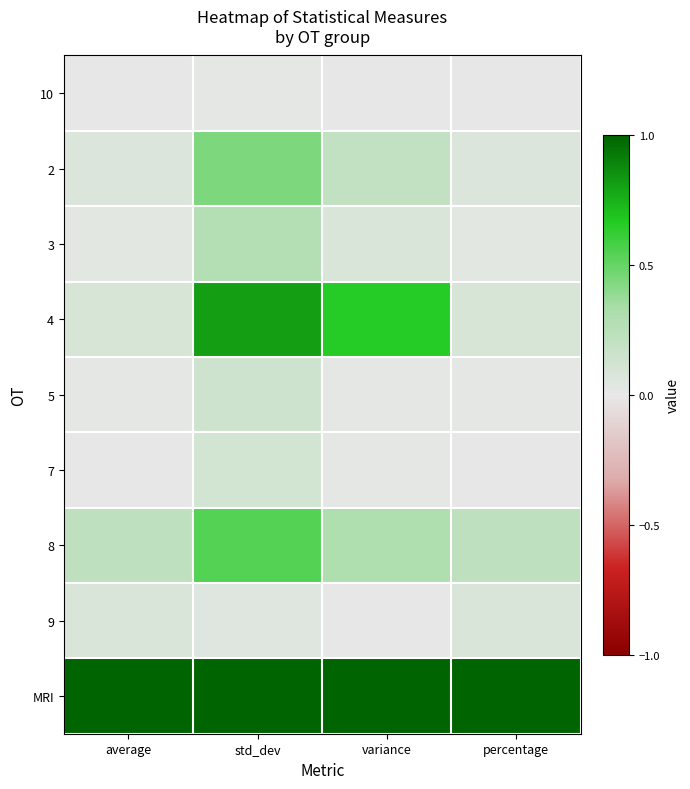

Reading right to left, what are all the values shown in this chart?

10: percentage=0.0	variance=0.0	std_dev=0.0	average=0.0
2: percentage=0.1	variance=0.2	std_dev=0.4	average=0.1
3: percentage=0.0	variance=0.1	std_dev=0.3	average=0.0
4: percentage=0.1	variance=0.7	std_dev=0.8	average=0.1
5: percentage=0.0	variance=0.0	std_dev=0.1	average=0.0
7: percentage=0.0	variance=0.0	std_dev=0.1	average=0.0
8: percentage=0.2	variance=0.3	std_dev=0.5	average=0.2
9: percentage=0.1	variance=0.0	std_dev=0.0	average=0.1
MRI: percentage=1.0	variance=1.0	std_dev=1.0	average=1.0